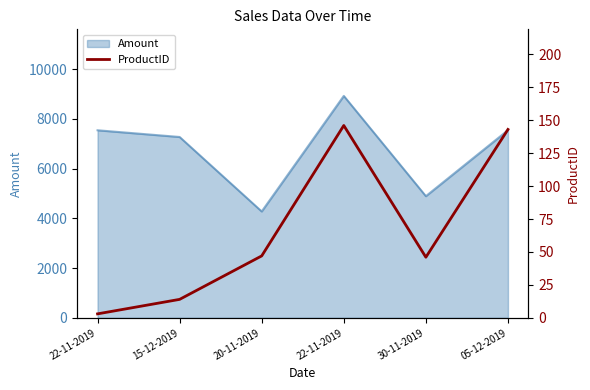

What is the difference between the maximum and minimum values?

143